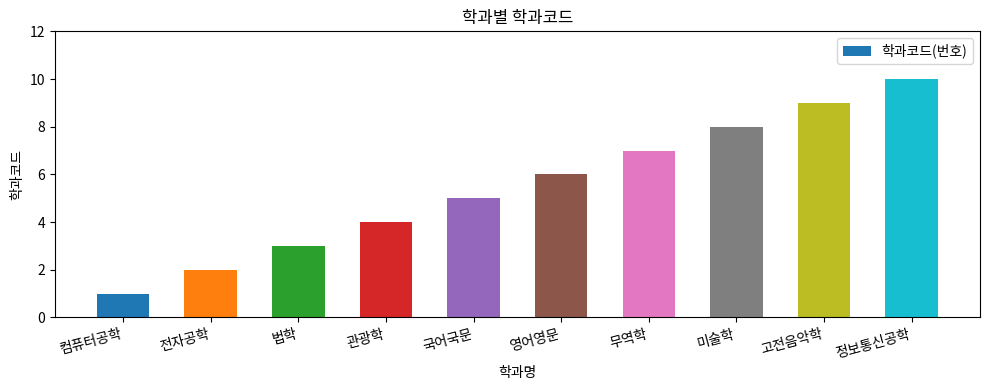

How many data points are less than 6?

5